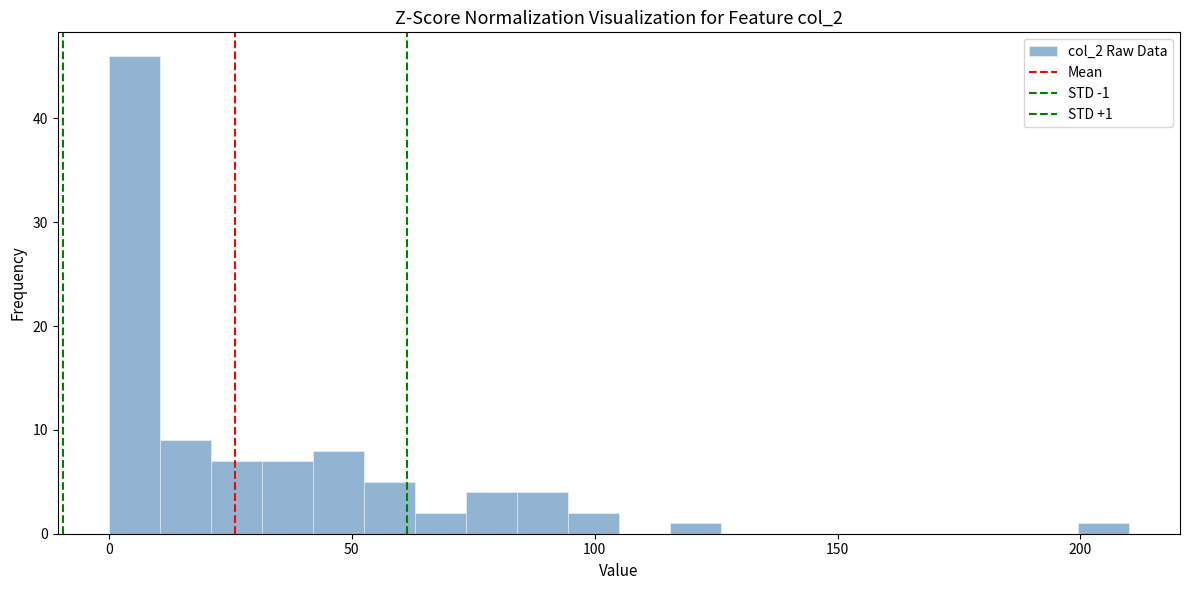

Read against the x-axis, roughly where is the centre of the tallest bar?

5